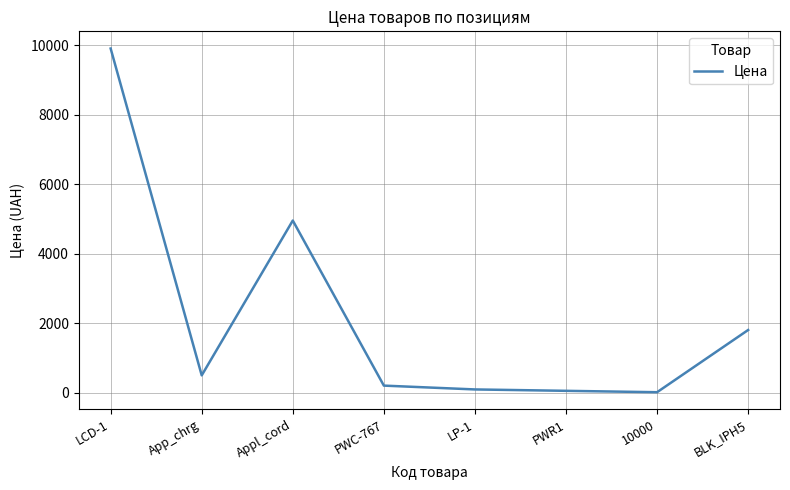

What is the difference between the maximum and minimum values?

9890